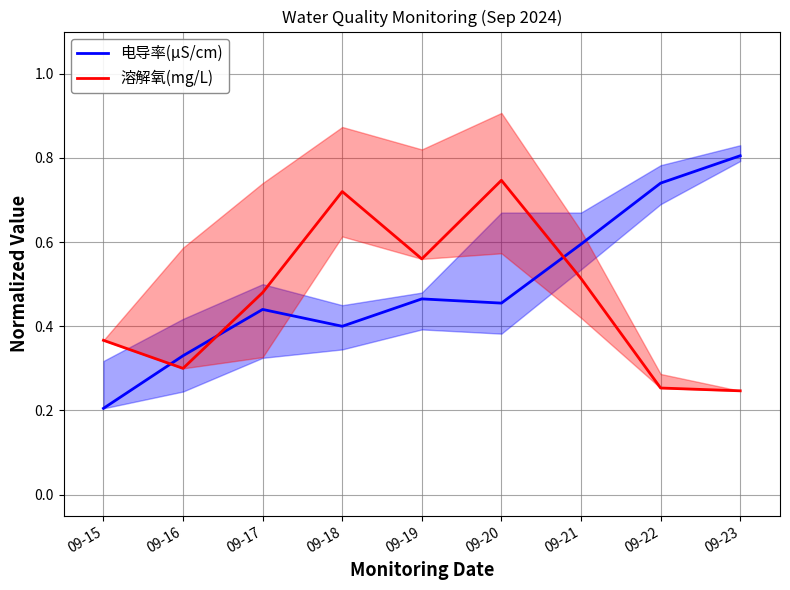

Which series has the widest spread of values?

电导率(μS/cm)